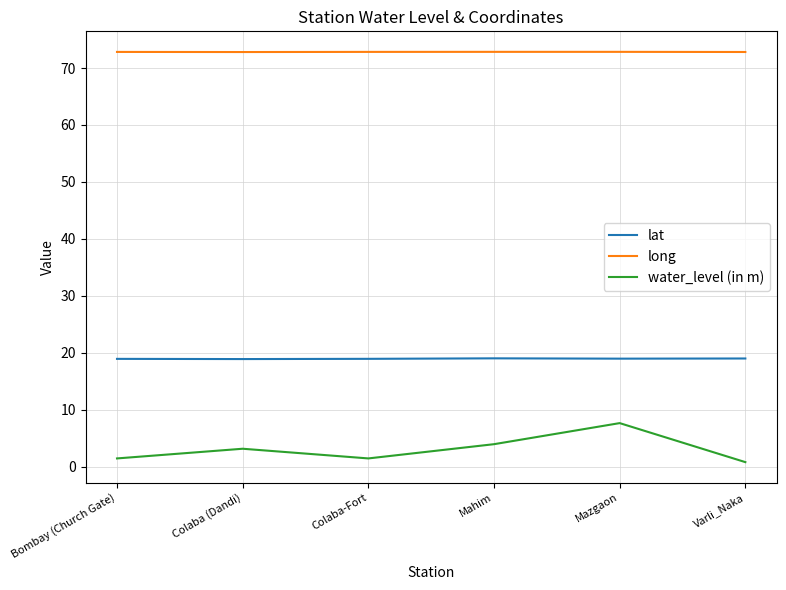

At Bombay (Church Gate), list the series in order from smallest to largest.

water_level (in m), lat, long